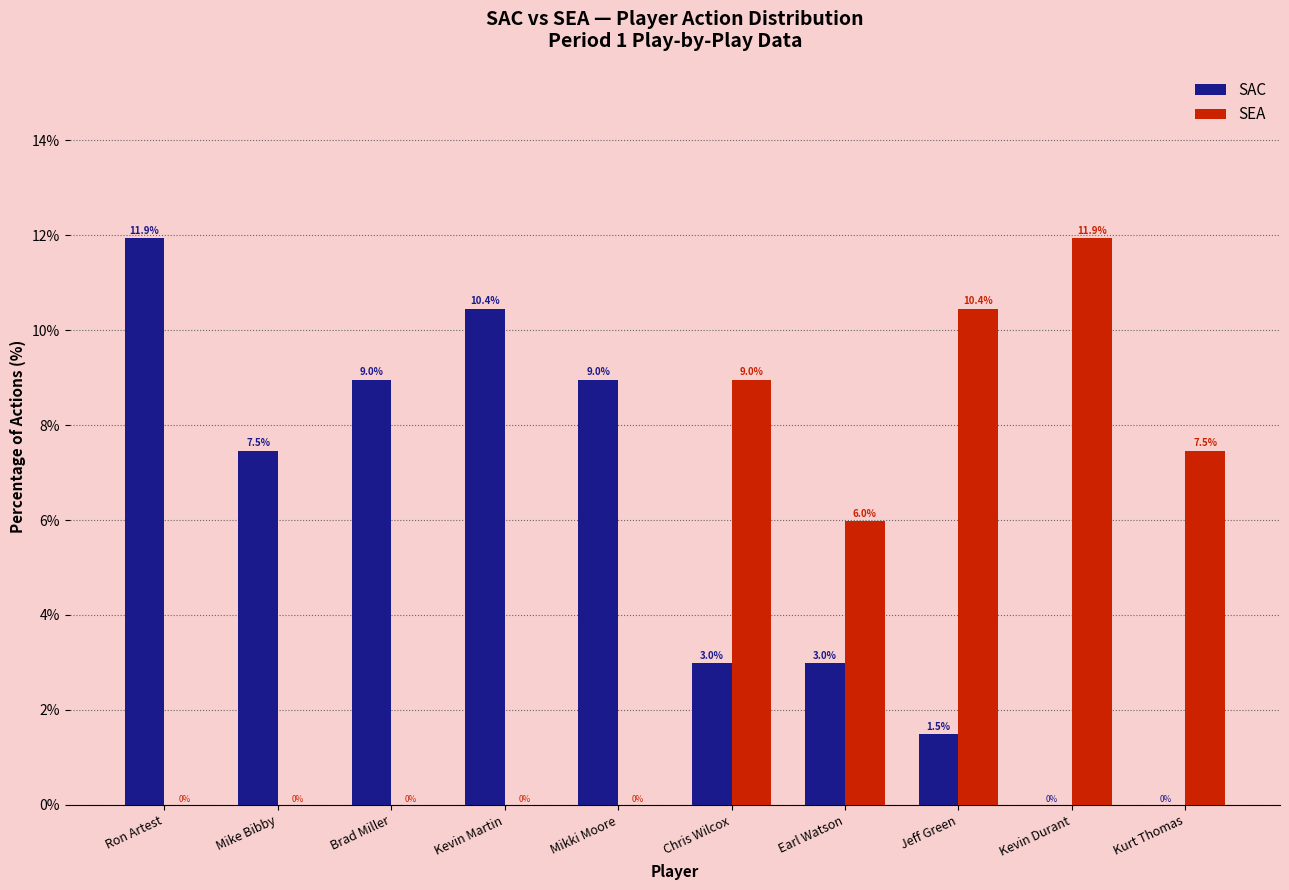

What is the greatest value displayed?

11.9